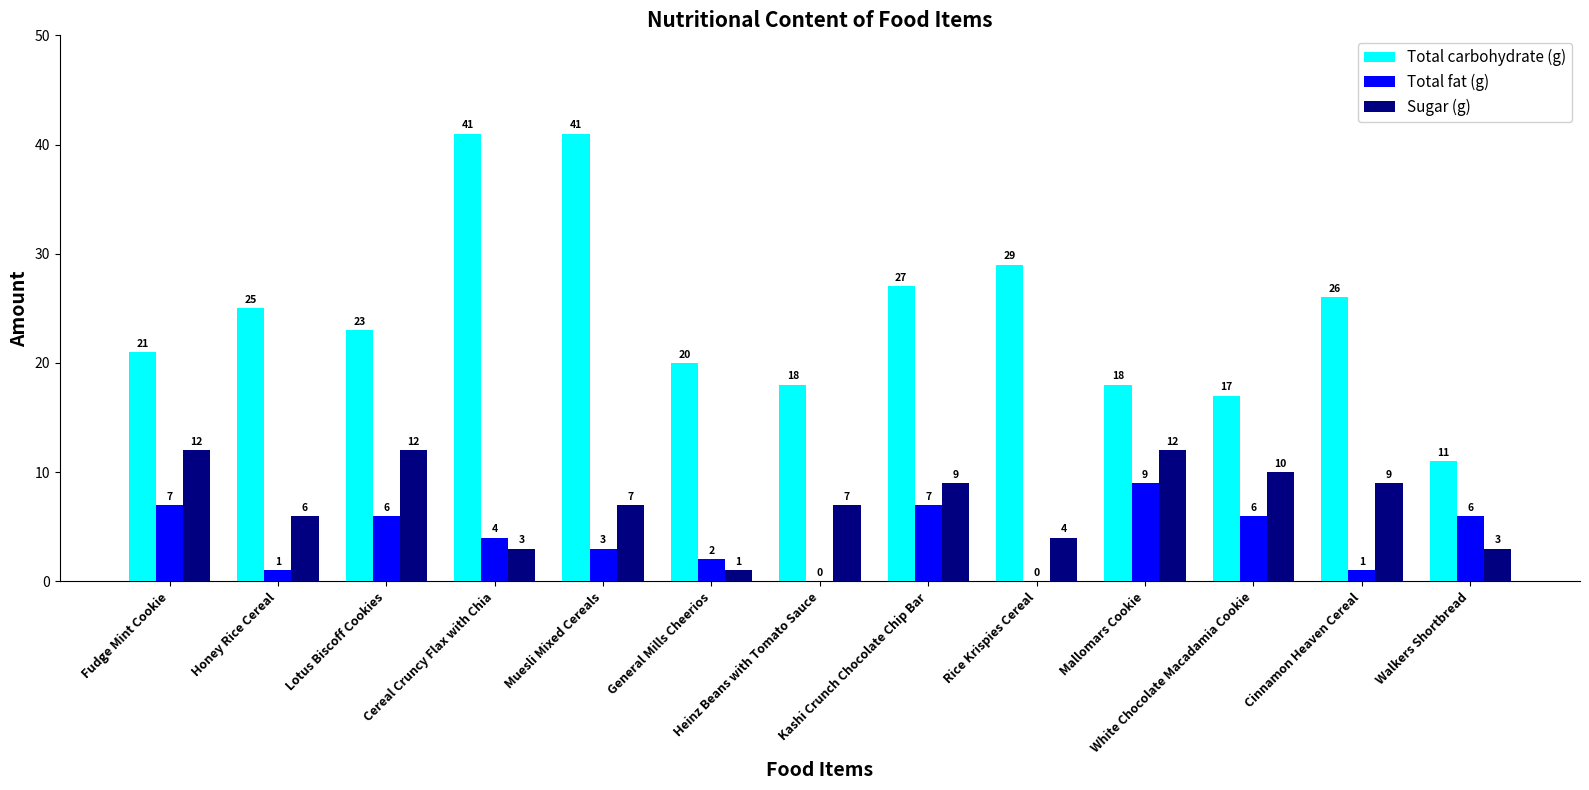

What are all the series names shown in the legend?

Total carbohydrate (g), Total fat (g), Sugar (g)